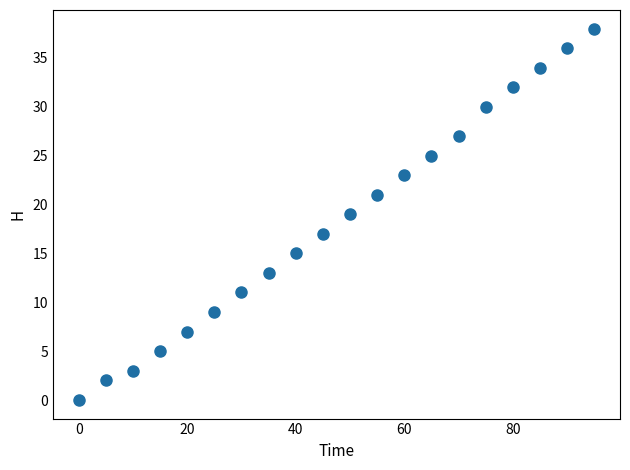

What is the range of Y values (max minus min)?

38